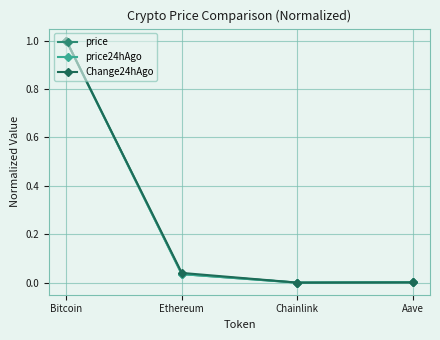

What is the label of the 4th point from the right?

Bitcoin